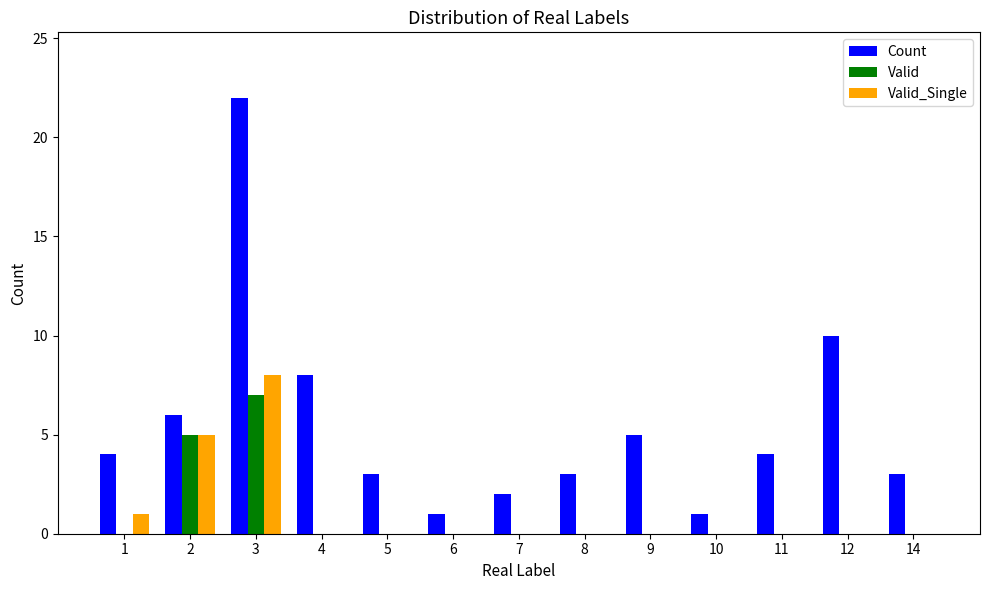

Is it true that Count equals 8 at 9?

False